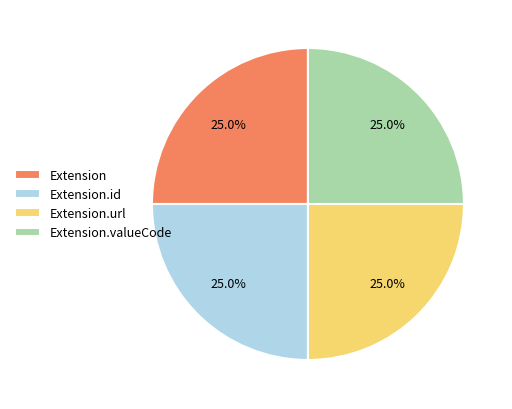

Does Extension.url represent more than half of the total?

No